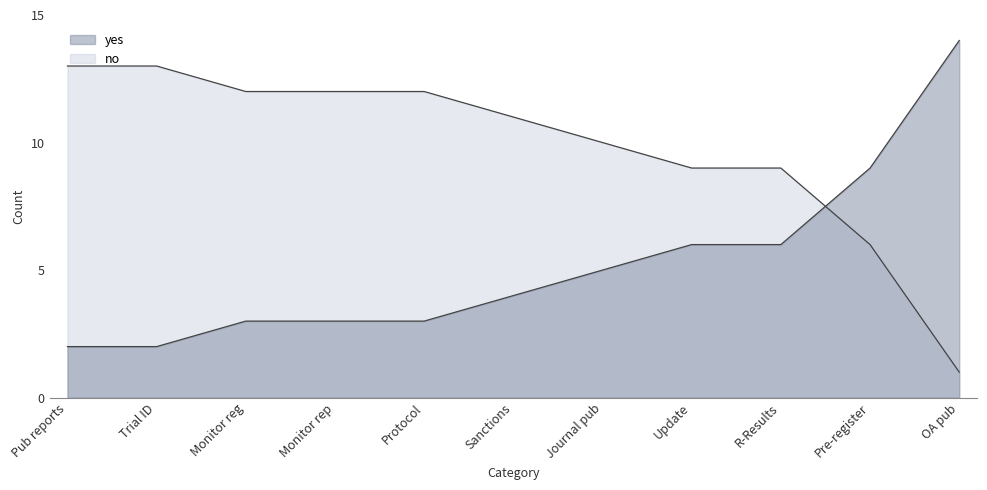

What is the difference between the highest and lowest values at Protocol?

9